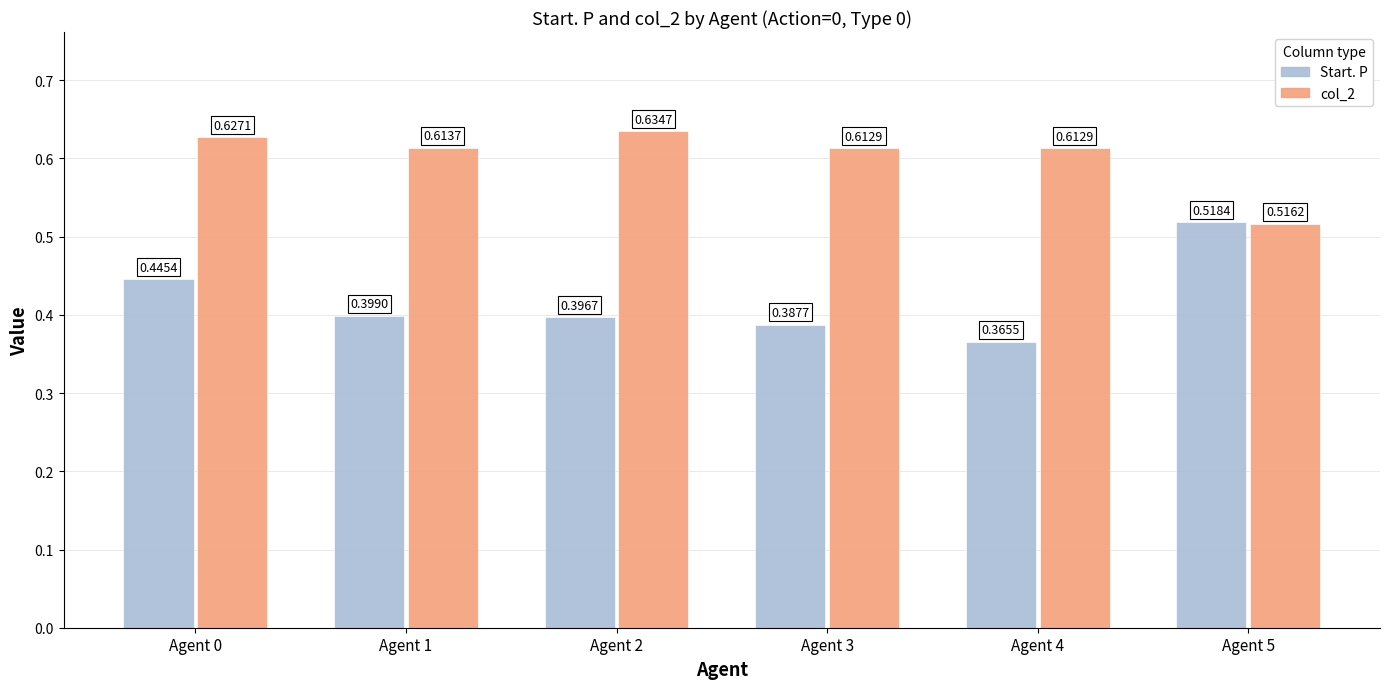

How many Start. P values are between 0 and 1?

6